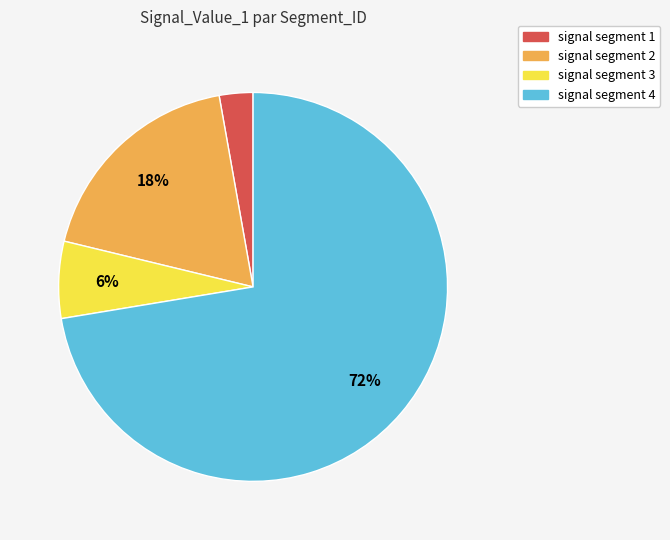

True or false: signal segment 4 accounts for 38% of the total.

False